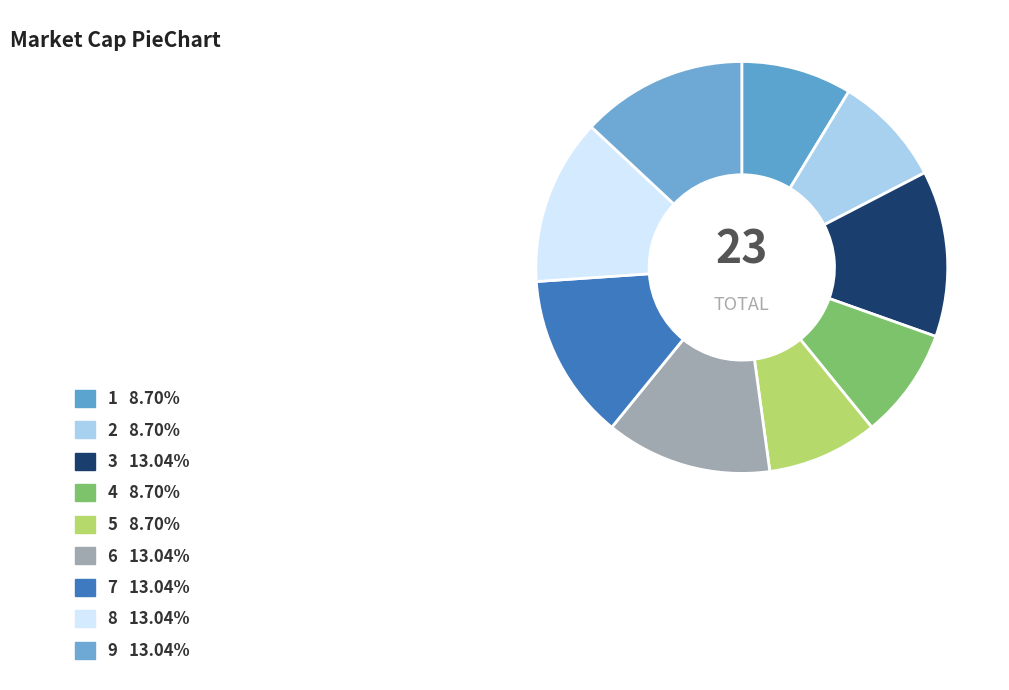

To the nearest percent, what percentage of the pie is 3?

13%